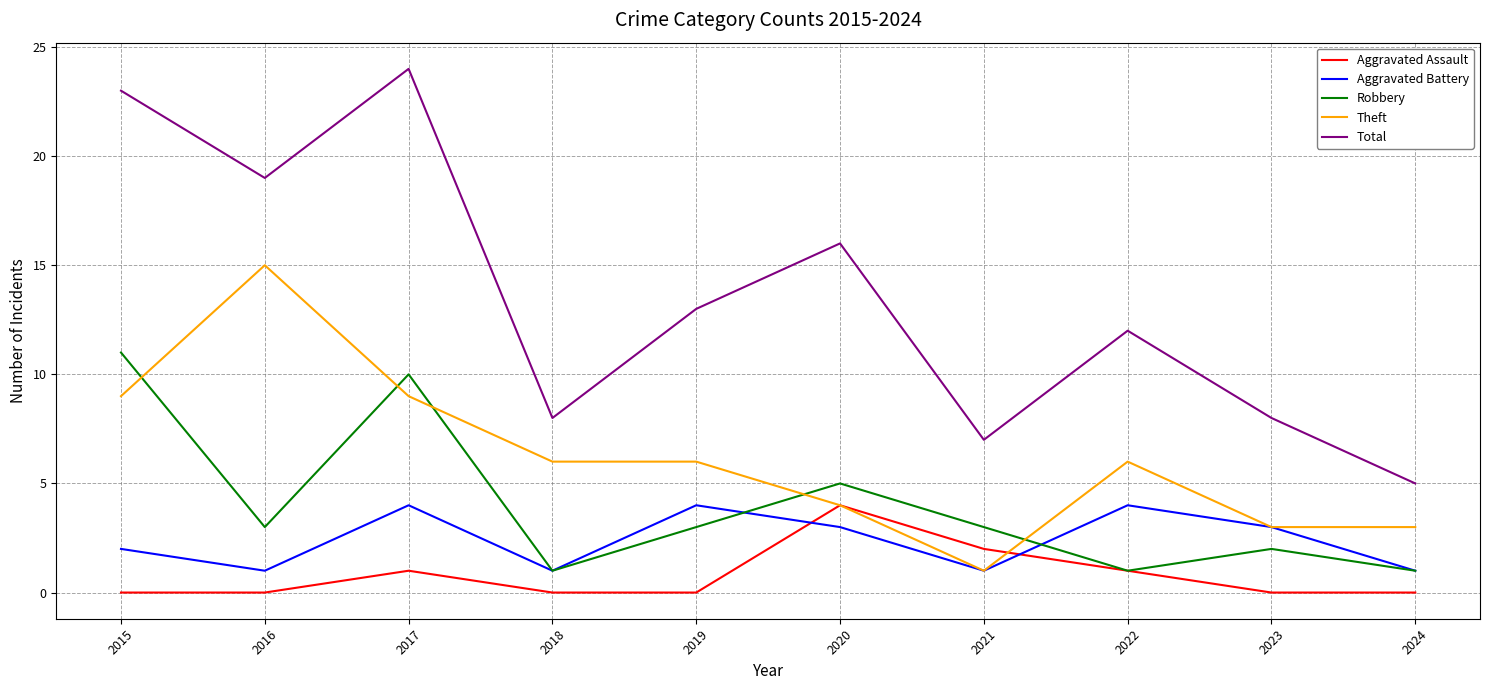

How many lines are shown in the chart?

5